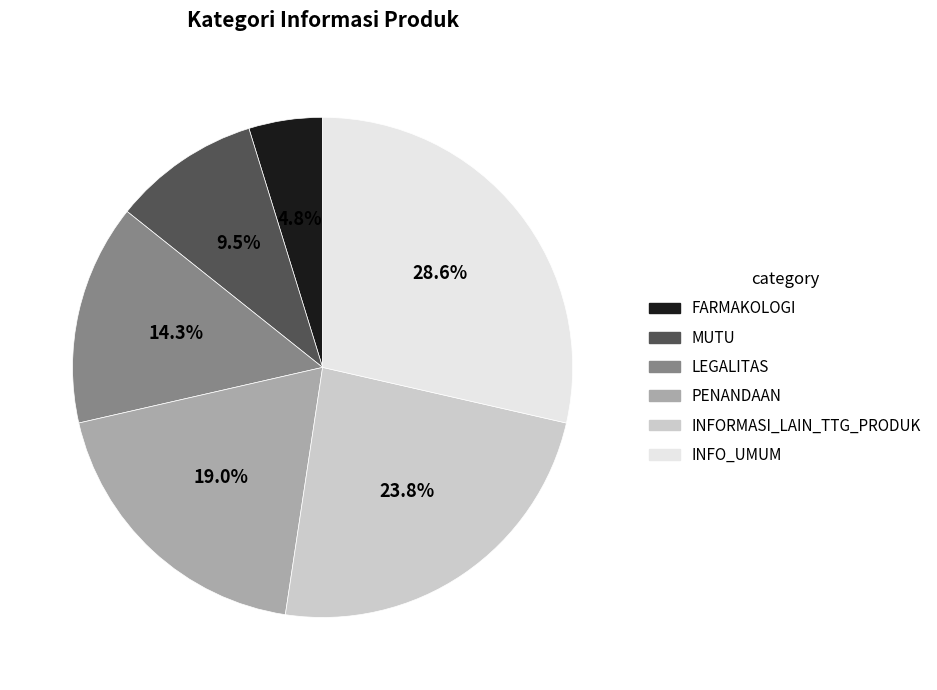

How many segments does this pie chart have?

6